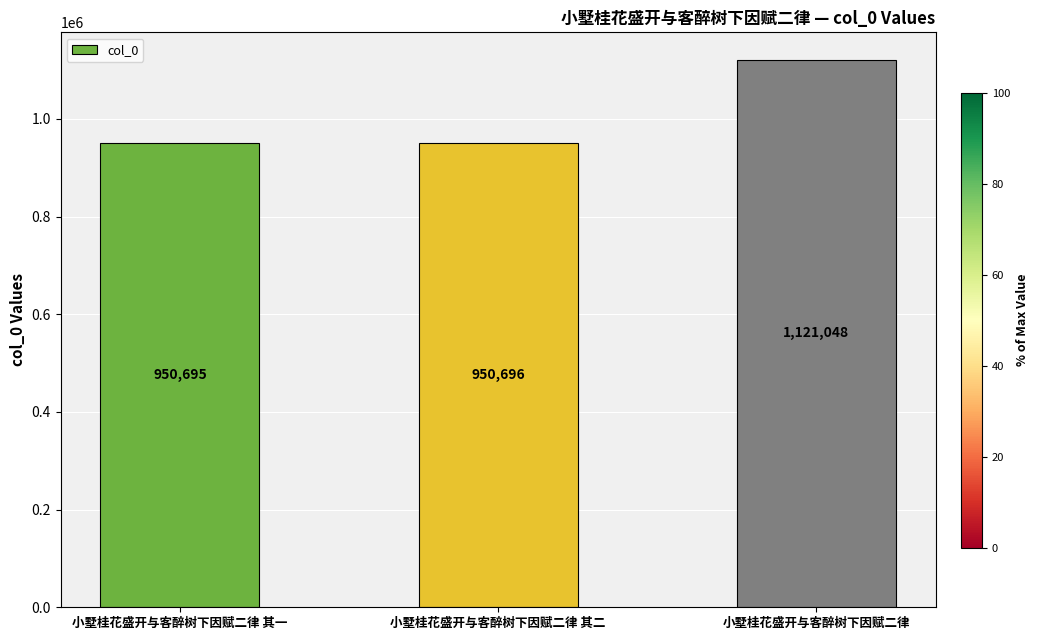

What is the approximate value at 小墅桂花盛开与客醉树下因赋二律 其一, to the nearest 100?

950700